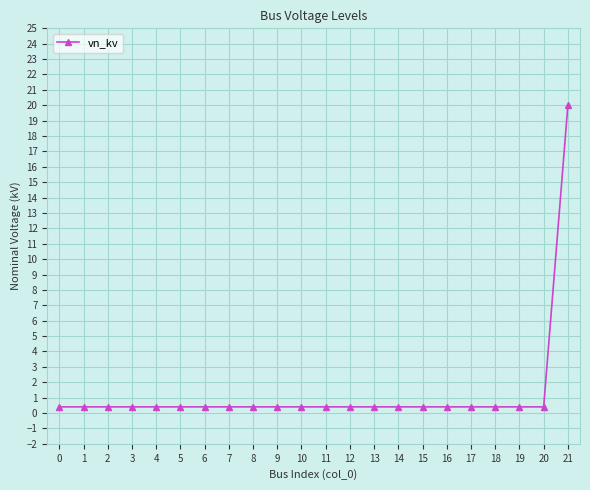

What is the value of the 10th point from the left?

0.4